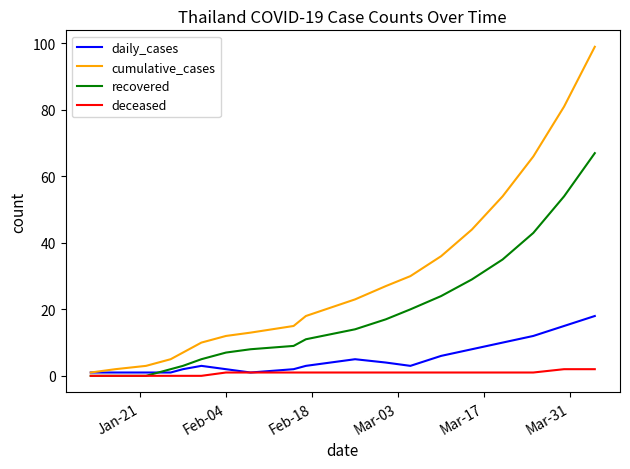

Which series has the largest total across all categories?

cumulative_cases